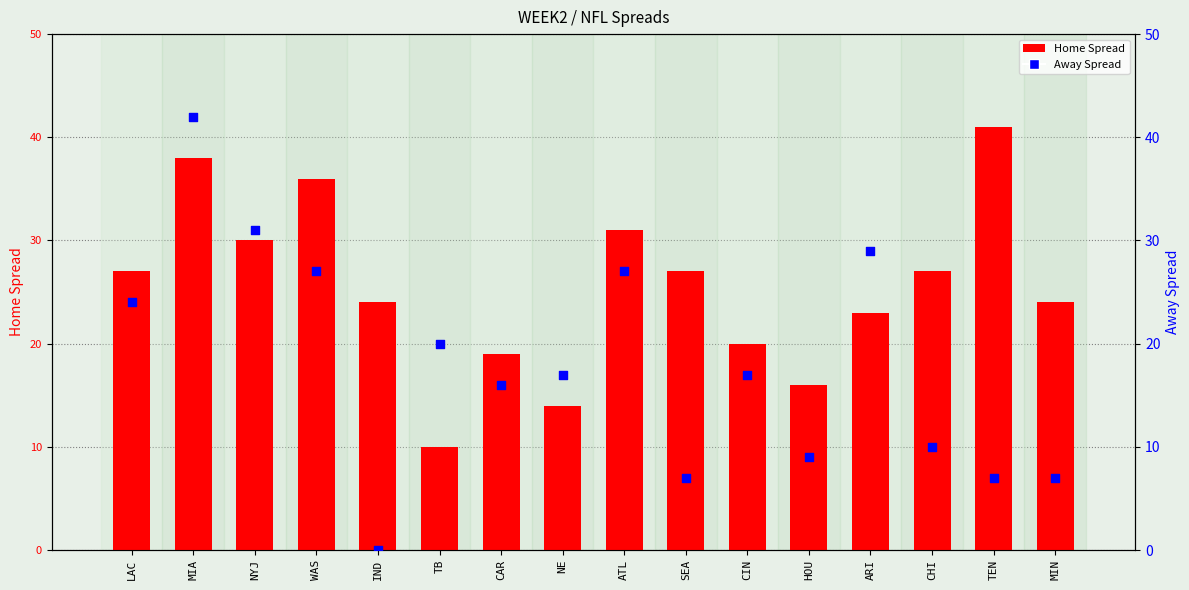

Which series has the widest spread of Y values?

Away Spread